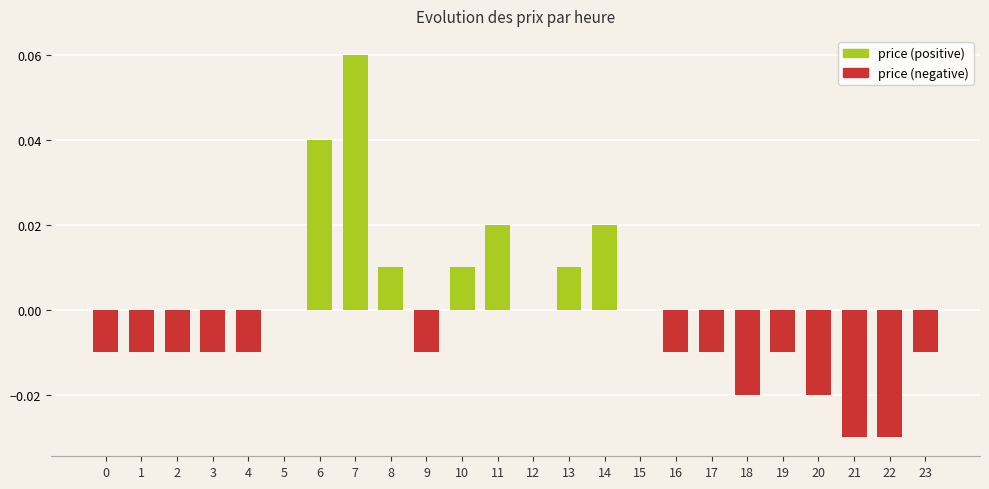

At which label is the value closest to 0?

5